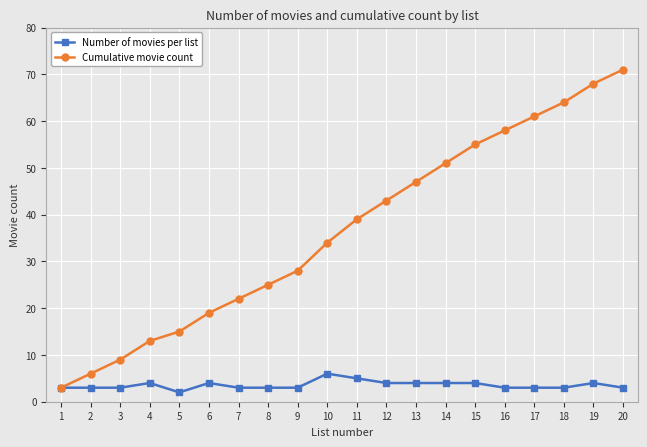

What is the greatest value displayed?

71